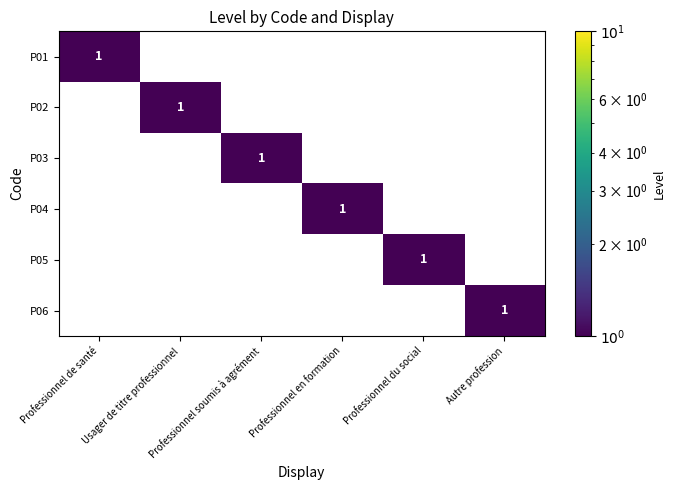

How many P01 values are between 0 and 1?

6